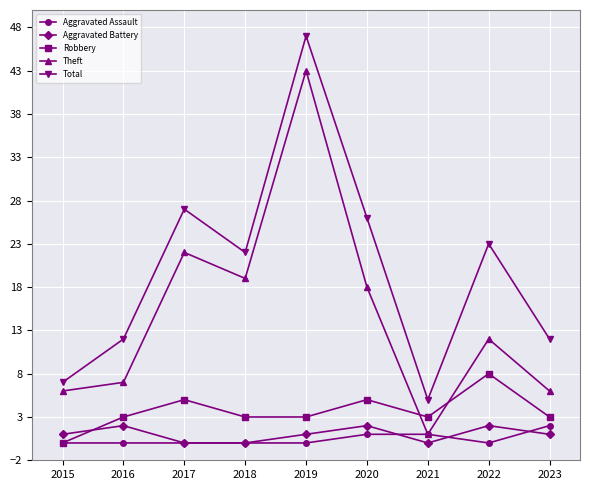

How many lines are shown in the chart?

5